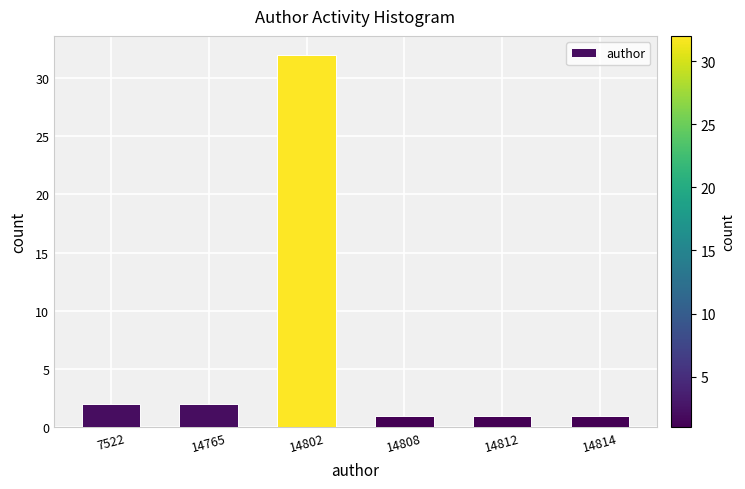

Reading left to right, transcribe all the data shown in this chart.

2	2	32	1	1	1